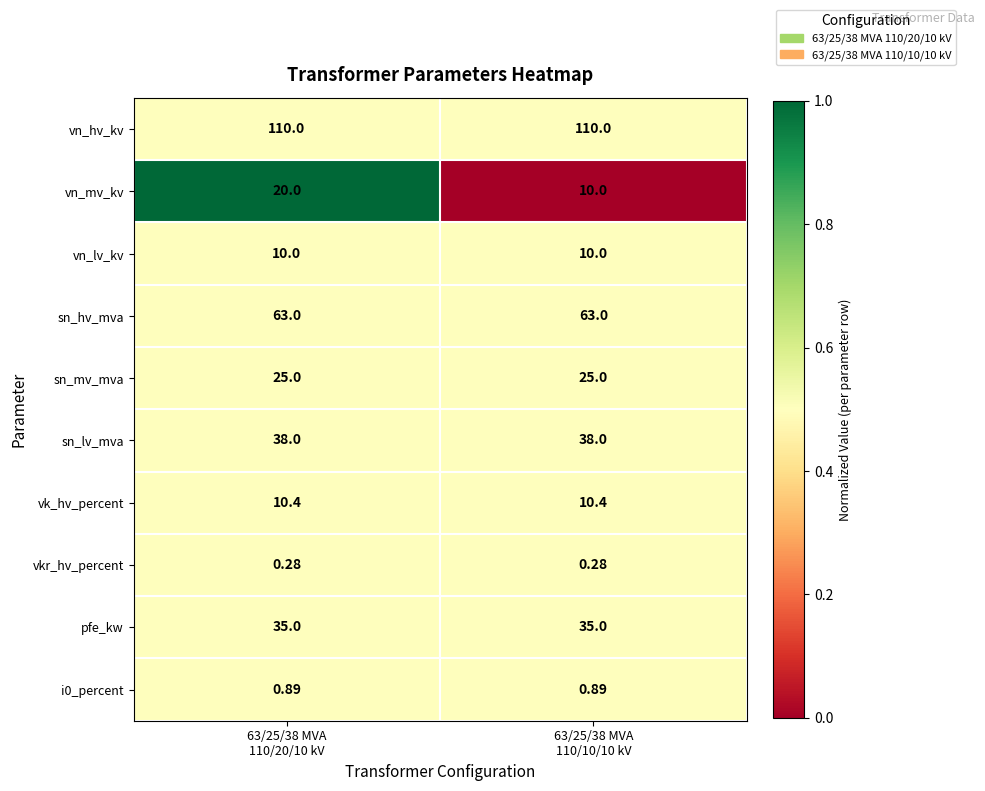

Which series has the largest total across all categories?

vn_hv_kv